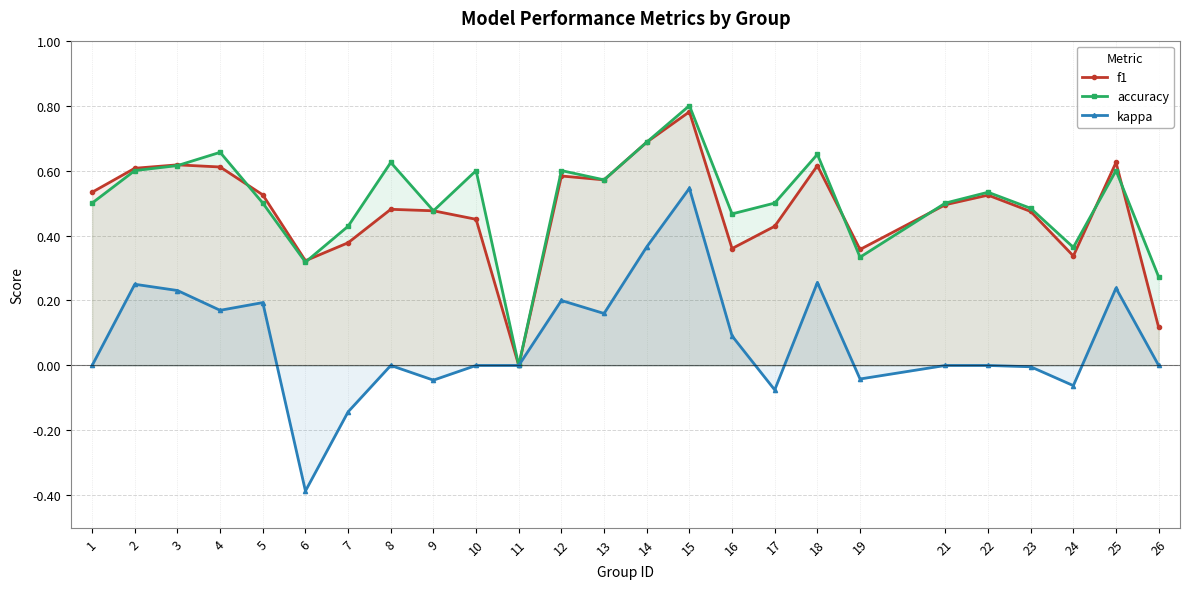

Reading left to right, extract all data points from this chart.

f1: 1=0.5	2=0.6	3=0.6	4=0.6	5=0.5	6=0.3	7=0.4	8=0.5	9=0.5	10=0.5	11=0.0	12=0.6	13=0.6	14=0.7	15=0.8	16=0.4	17=0.4	18=0.6	19=0.4	21=0.5	22=0.5	23=0.5	24=0.3	25=0.6	26=0.1
accuracy: 1=0.5	2=0.6	3=0.6	4=0.7	5=0.5	6=0.3	7=0.4	8=0.6	9=0.5	10=0.6	11=0.0	12=0.6	13=0.6	14=0.7	15=0.8	16=0.5	17=0.5	18=0.7	19=0.3	21=0.5	22=0.5	23=0.5	24=0.4	25=0.6	26=0.3
kappa: 1=0.0	2=0.2	3=0.2	4=0.2	5=0.2	6=-0.4	7=-0.1	8=0.0	9=-0.0	10=0.0	11=0.0	12=0.2	13=0.2	14=0.4	15=0.5	16=0.1	17=-0.1	18=0.3	19=-0.0	21=0.0	22=0.0	23=-0.0	24=-0.1	25=0.2	26=0.0